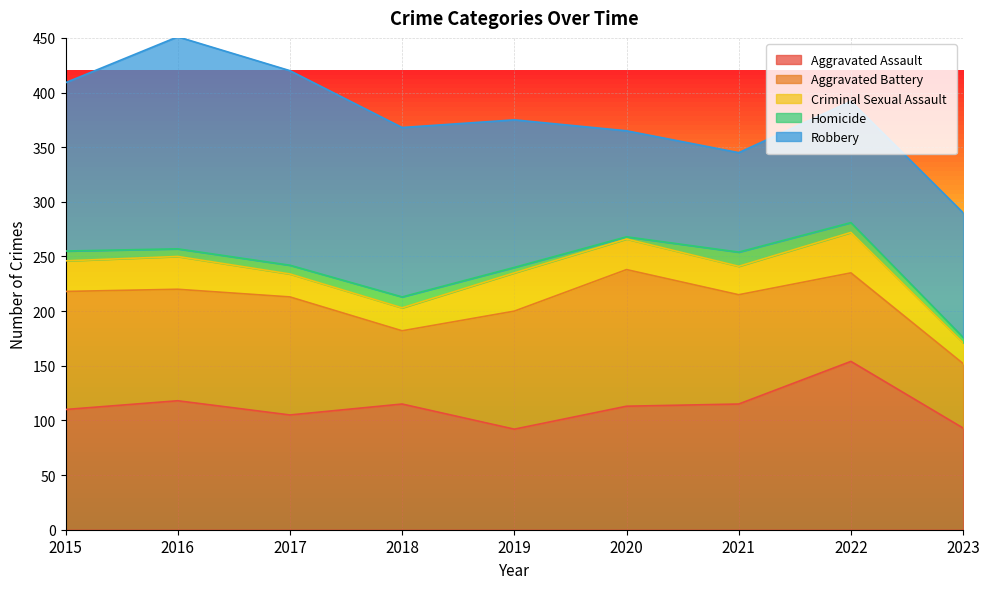

What is the smallest value displayed?

2